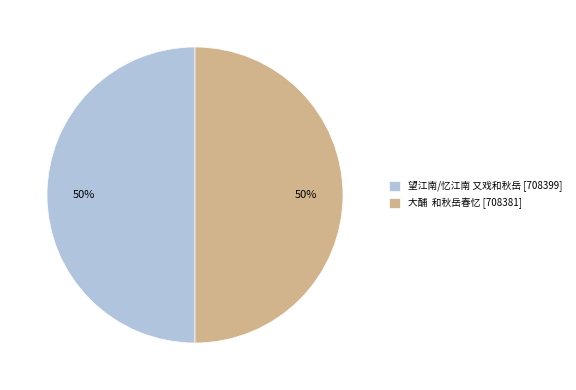

How many segments does this pie chart have?

2